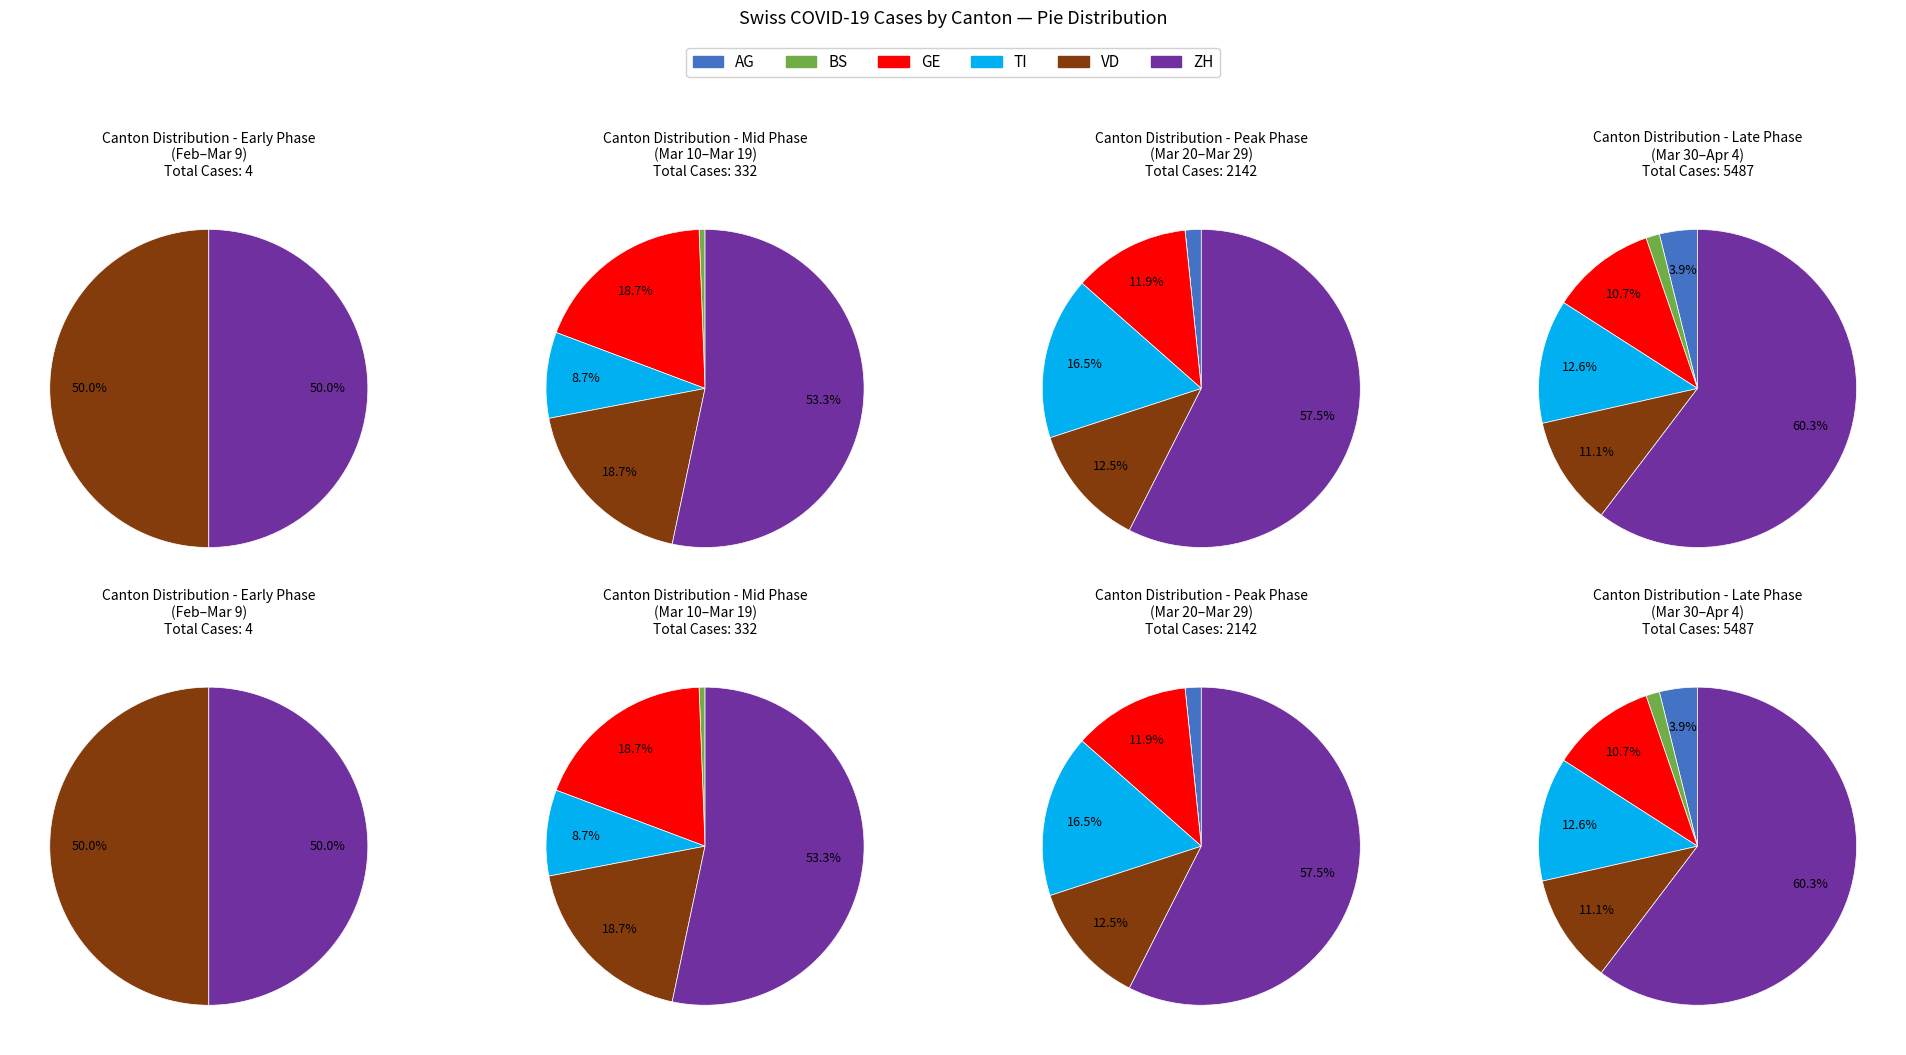

Which category has the smallest portion of the pie?

AG